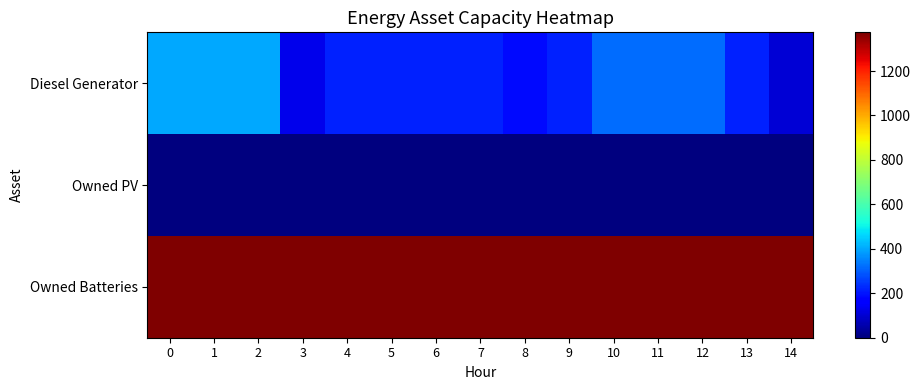

What is the greatest value displayed?

1374